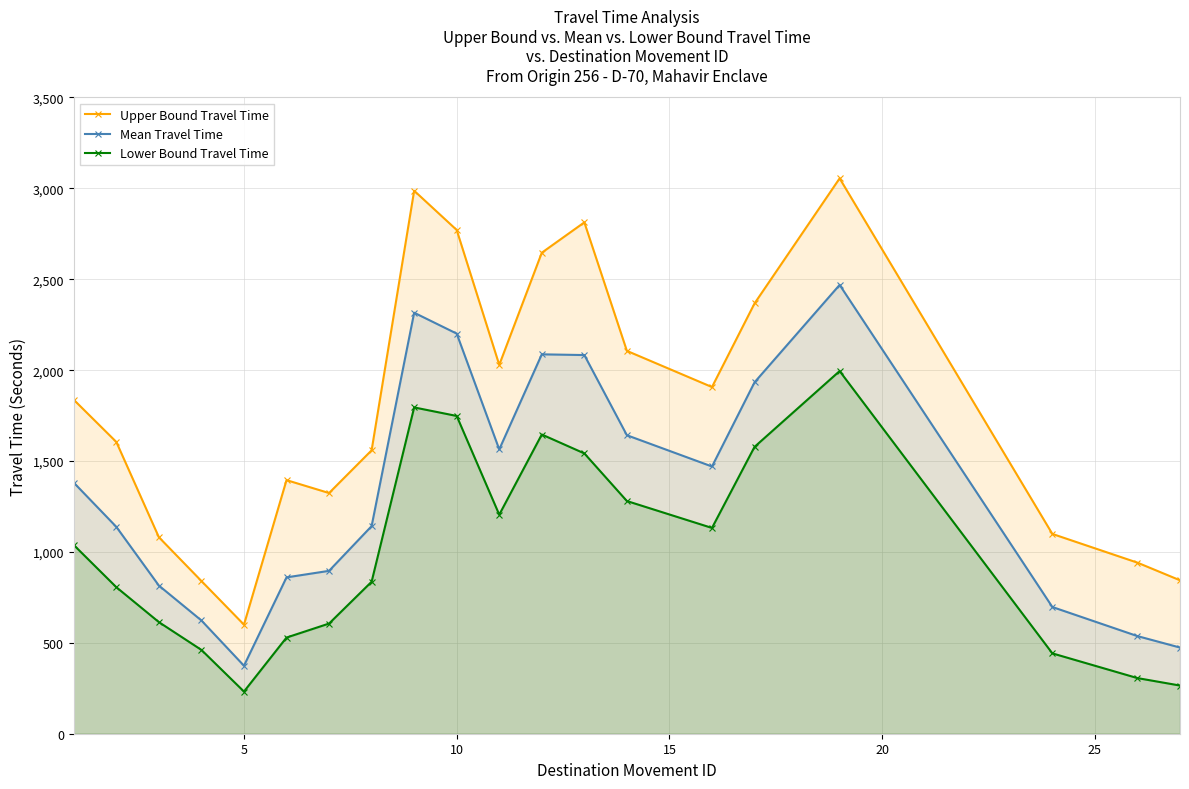

True or false: Lower Bound Travel Time and Upper Bound Travel Time cross at least once.

False